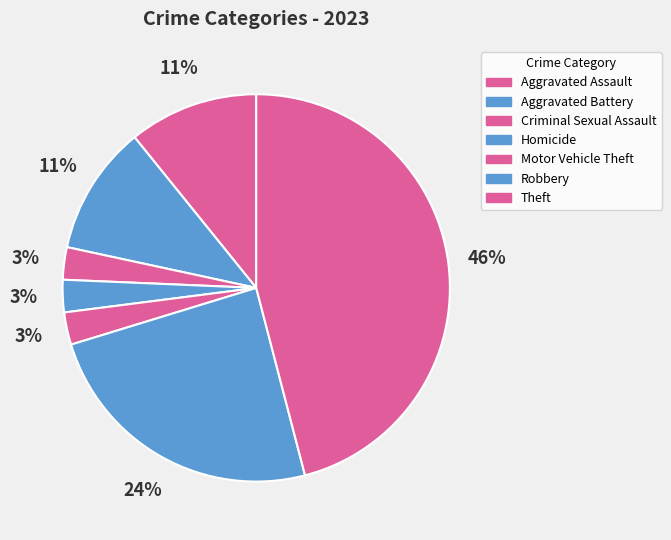

The Aggravated Assault slice represents 11% of the pie. True or false?

True